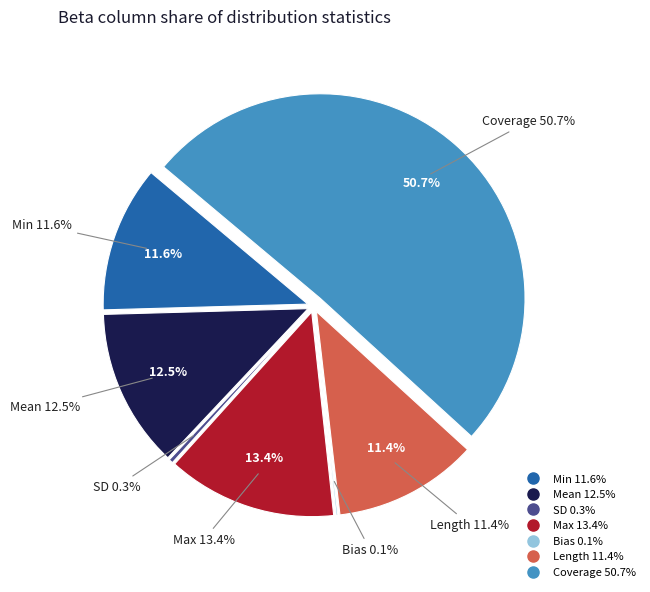

To the nearest percent, what percentage of the pie is Coverage?

51%